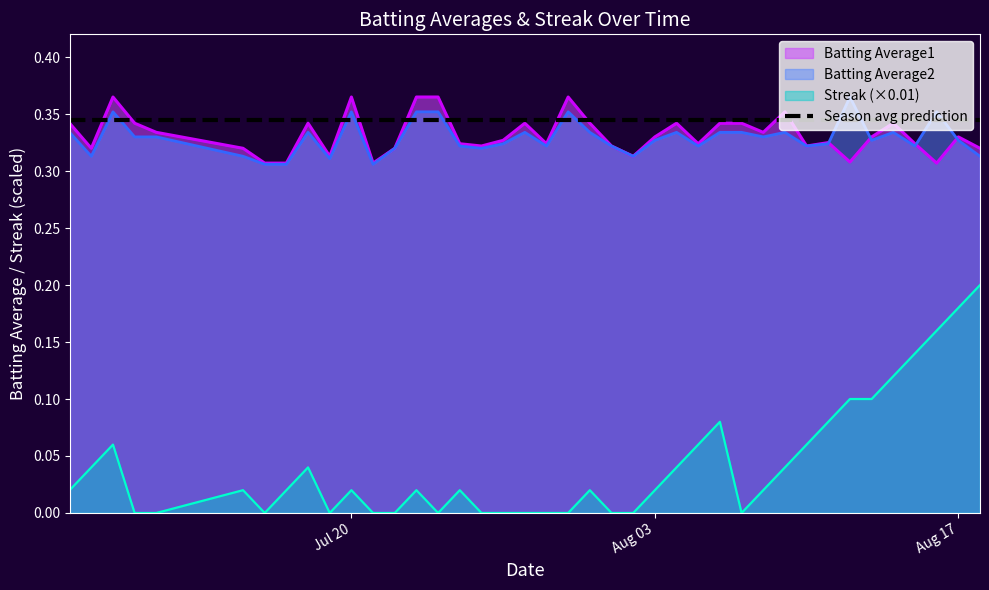

What is the label of the 36th point from the left?

2010-08-14